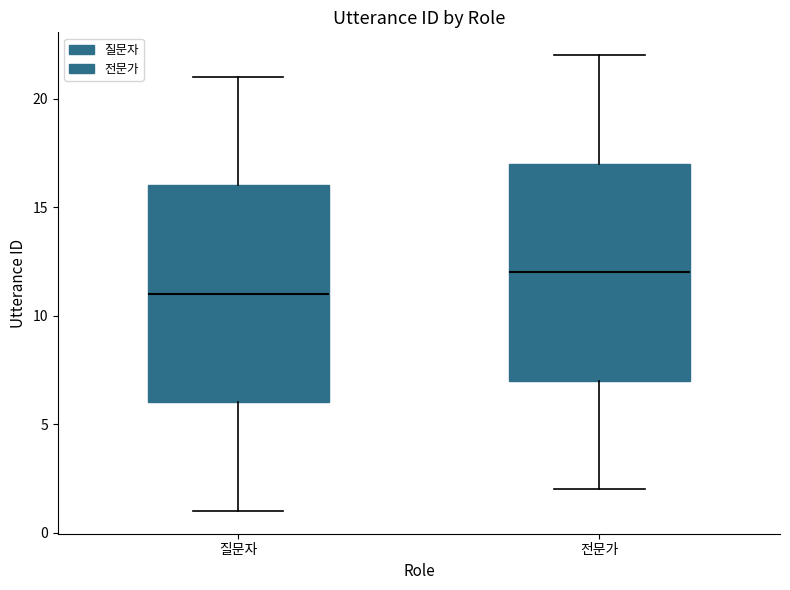

Reading left to right, read every box against the y-axis: the position of its median line, the range the box covers, and the ends of its whiskers. The values are not printed on the chart, so give them approximately, as read against the axis.

질문자: median 11, box 6 to 16, whiskers 1 to 21
전문가: median 12, box 7 to 17, whiskers 2 to 22